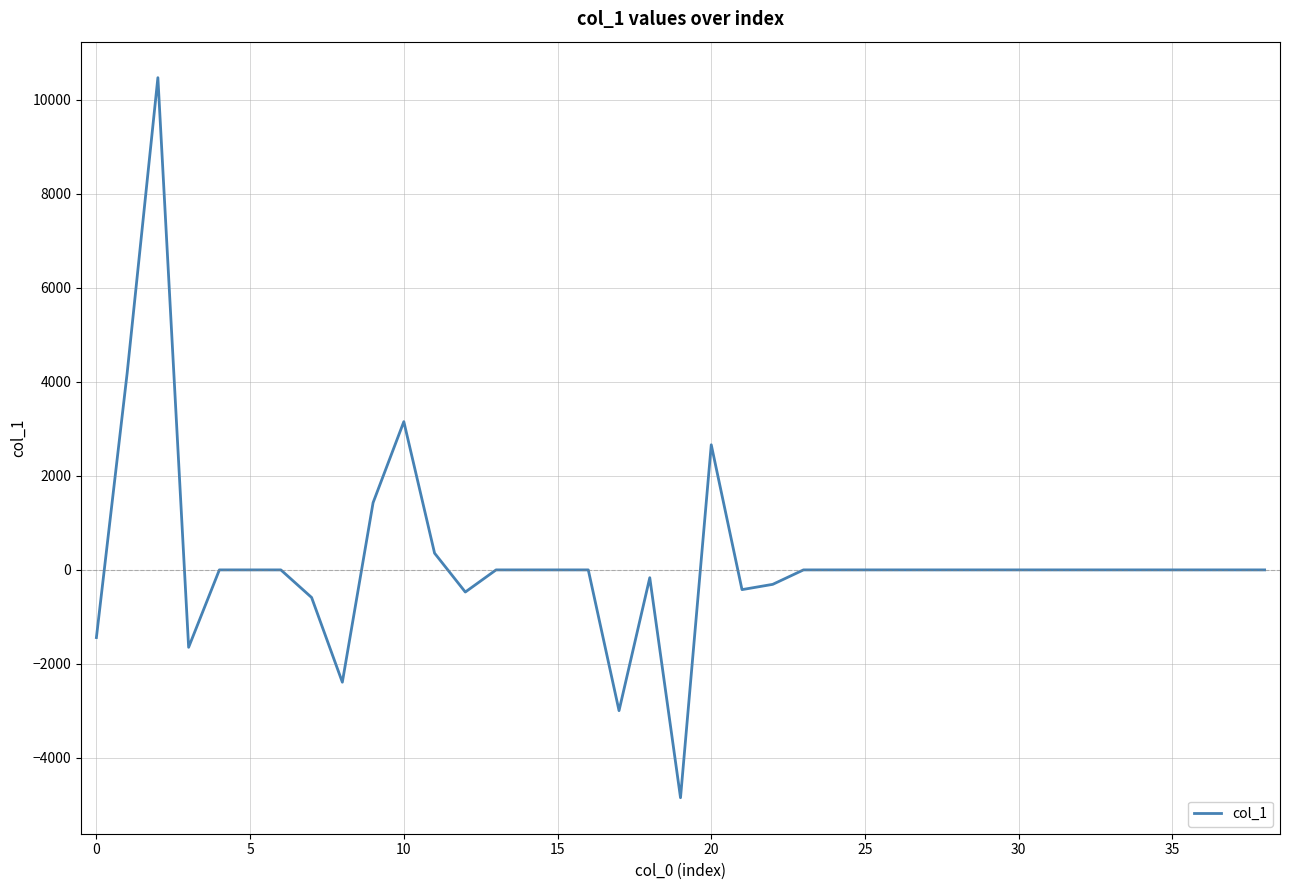

What is the difference between the maximum and minimum values?

15313.7